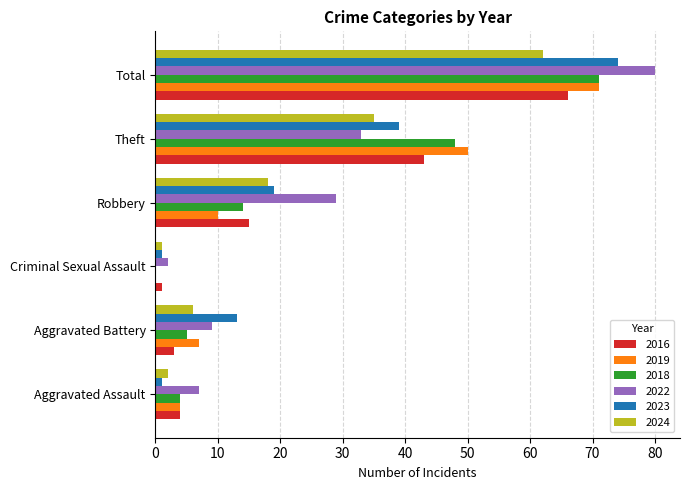

Which series has the widest spread of values?

2022